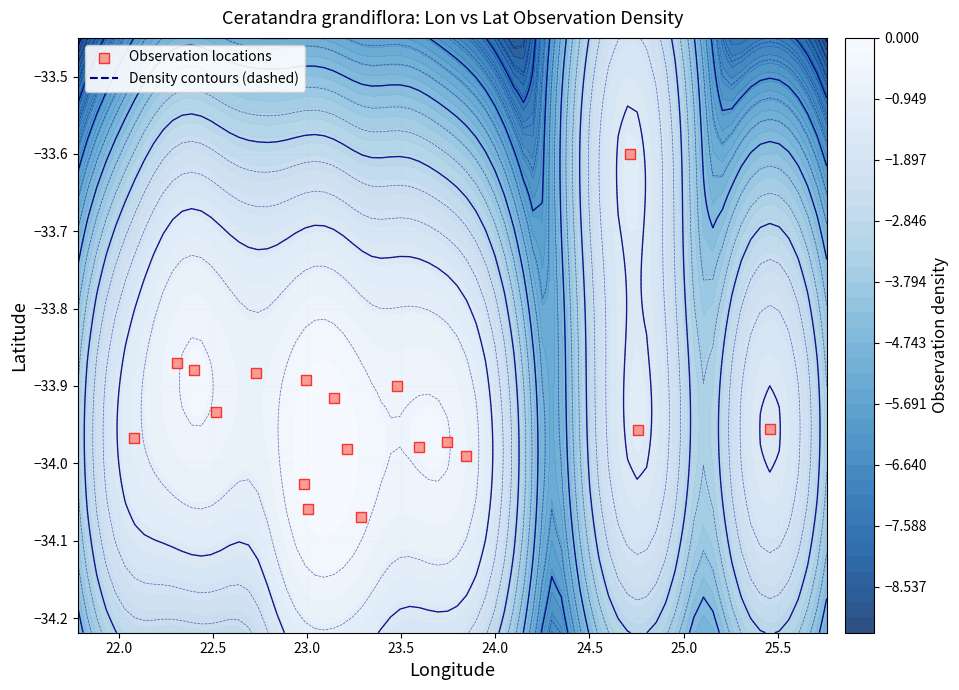

What is the average value?

-33.9